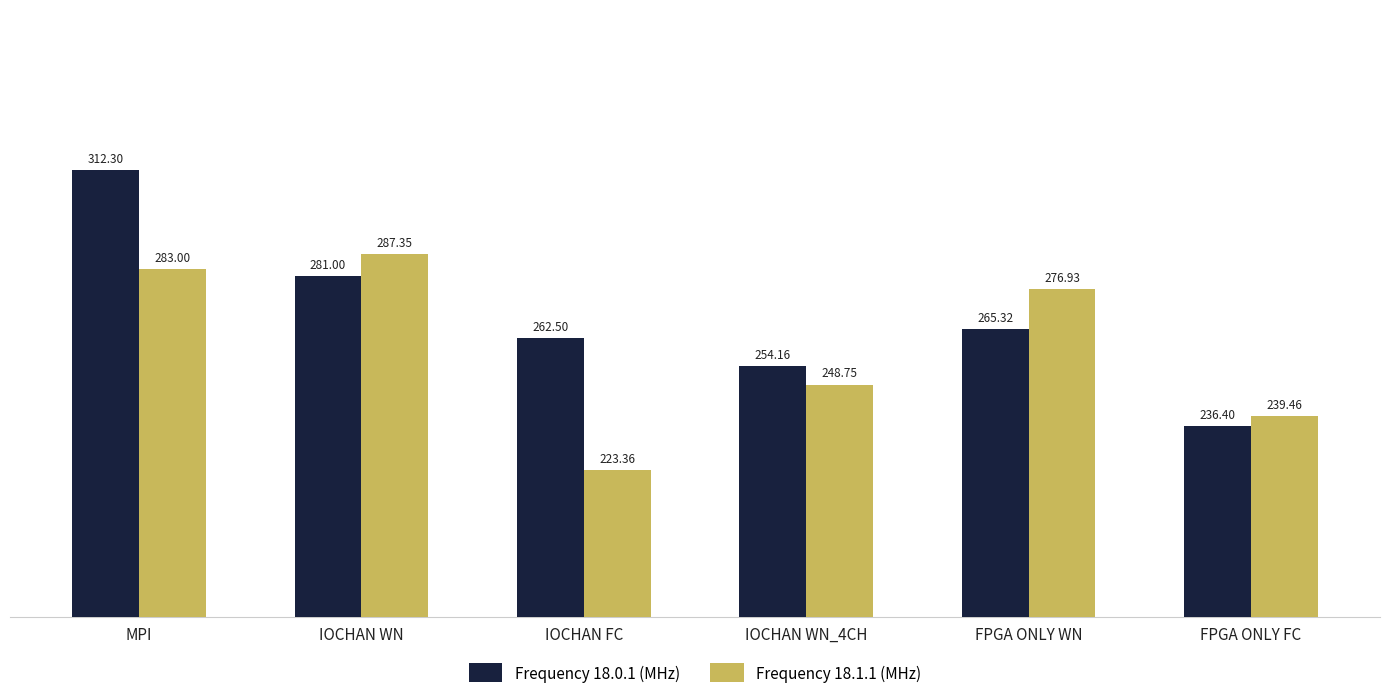

Which series has the widest spread of values?

Frequency 18.0.1 (MHz)